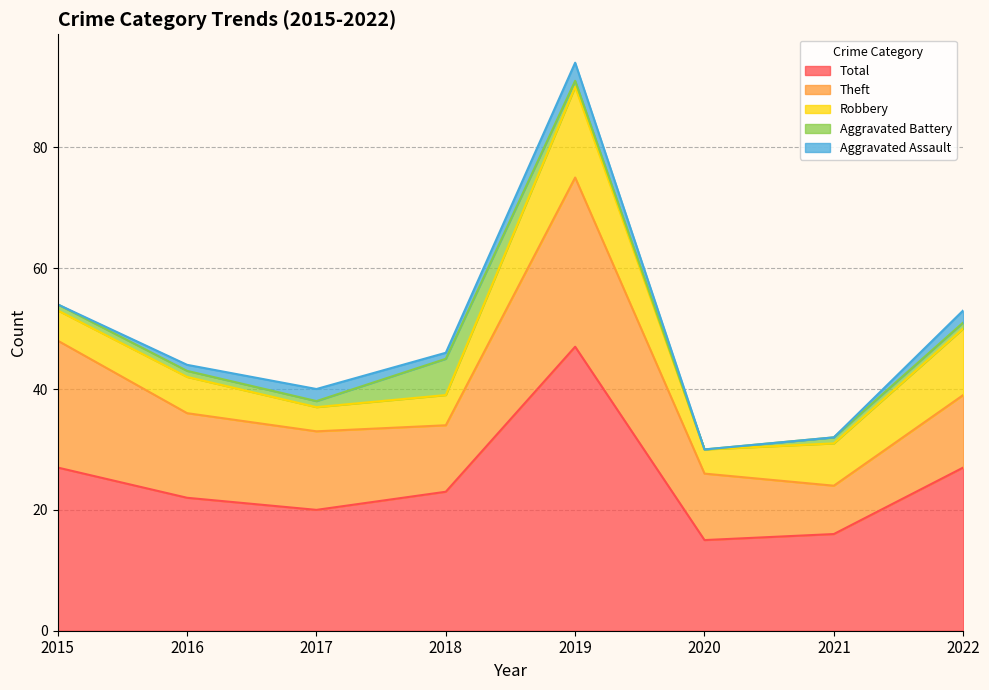

At which category is the sum across all series the highest?

2019